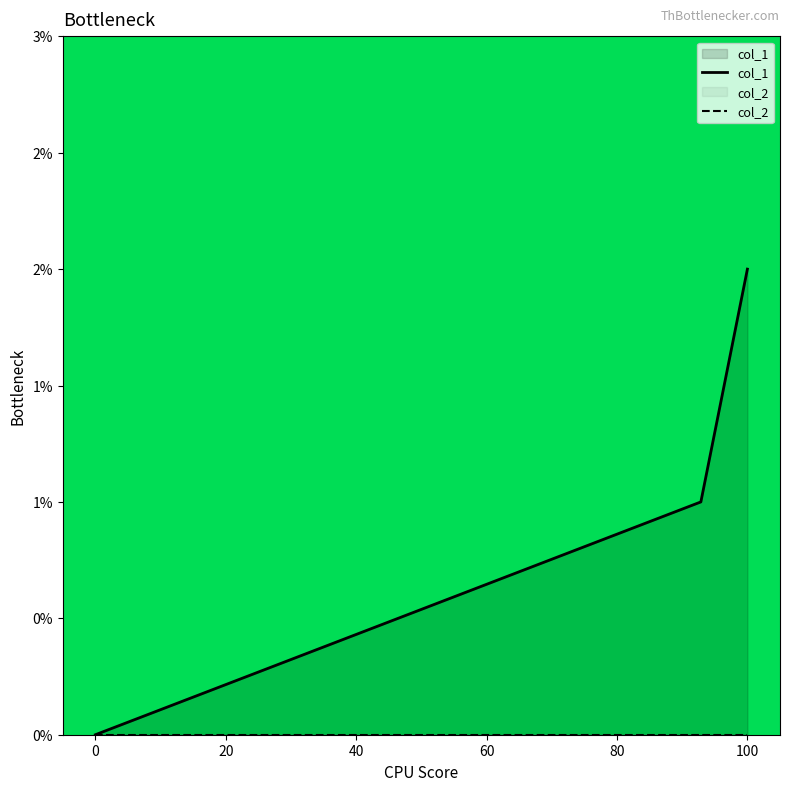

At 0, list the series in order from smallest to largest.

col_1, col_2